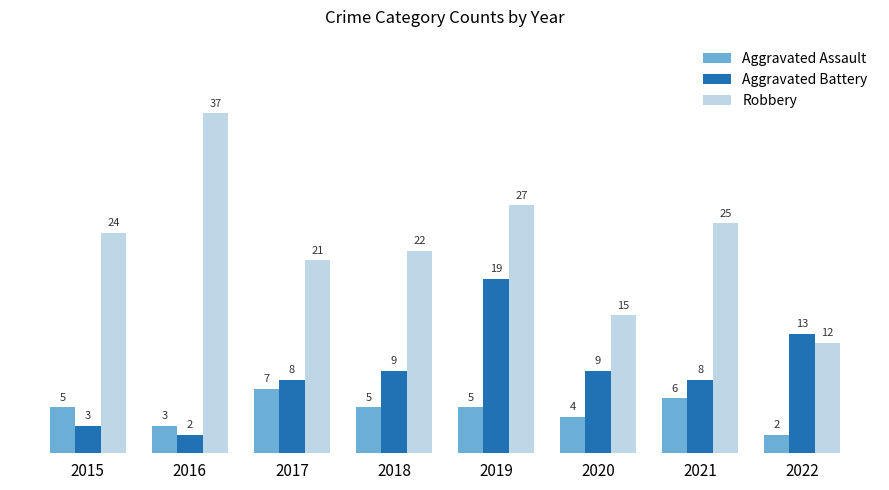

What is the average value of the Aggravated Assault series?

5